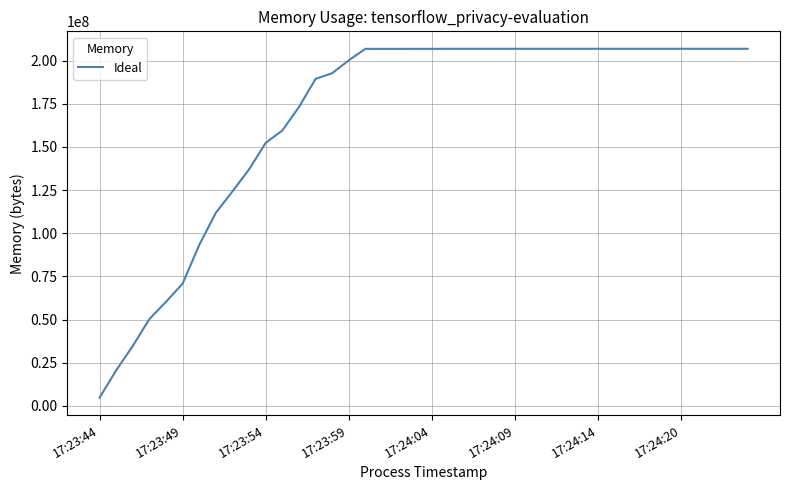

What is the minimum value shown in the chart?

4726784